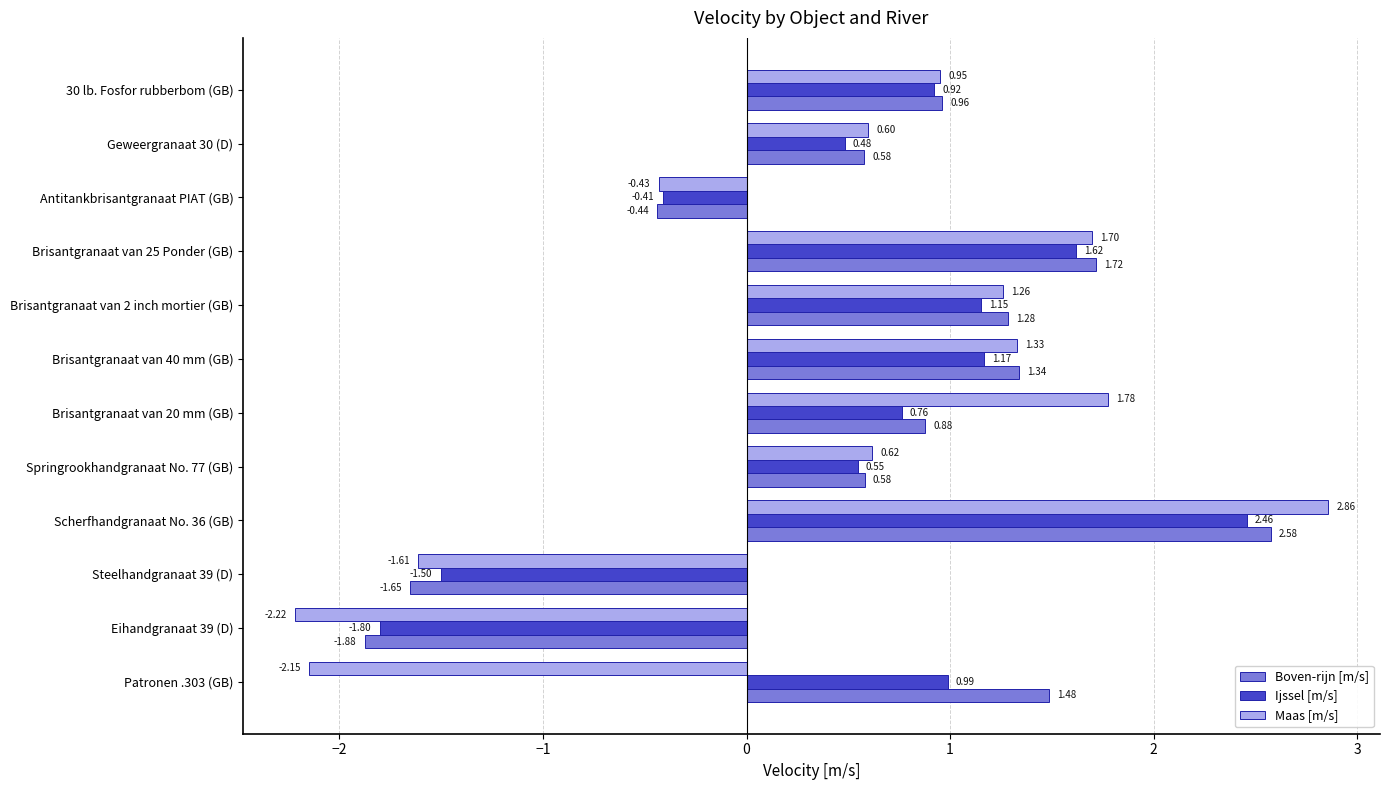

What is the sum of the Maas [m/s] values at Steelhandgranaat 39 (D) and Antitankbrisantgranaat PIAT (GB)?

-2.0